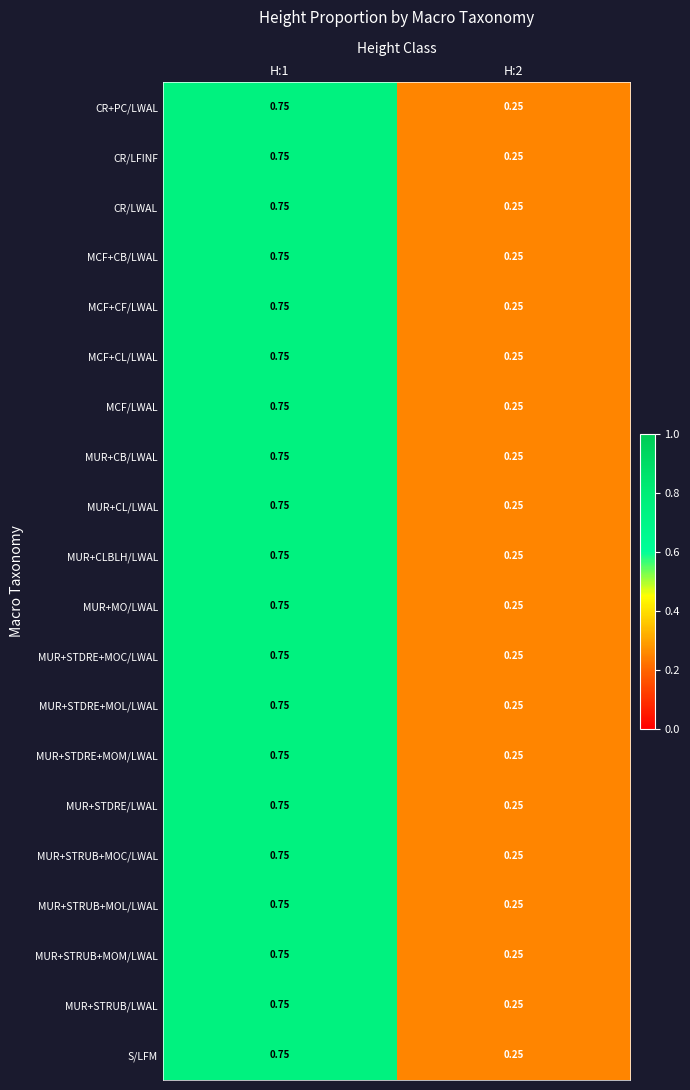

Is the value of MUR+STDRE+MOC/LWAL at H:2 greater than the value of MUR+STRUB/LWAL at H:1?

No